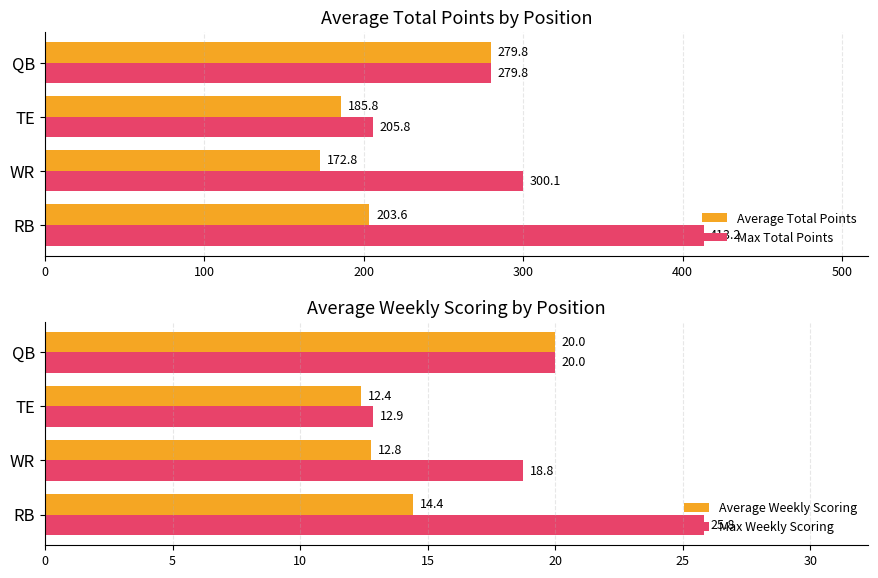

Is it true that Max Total Points equals 430.9 at QB?

False